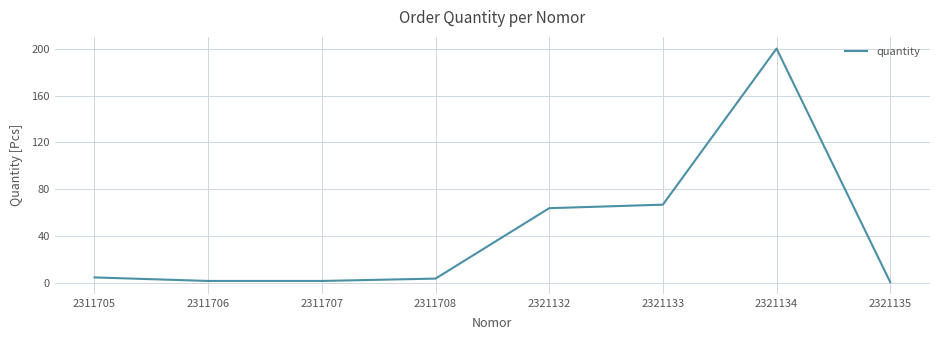

What is the sum of all values?

345